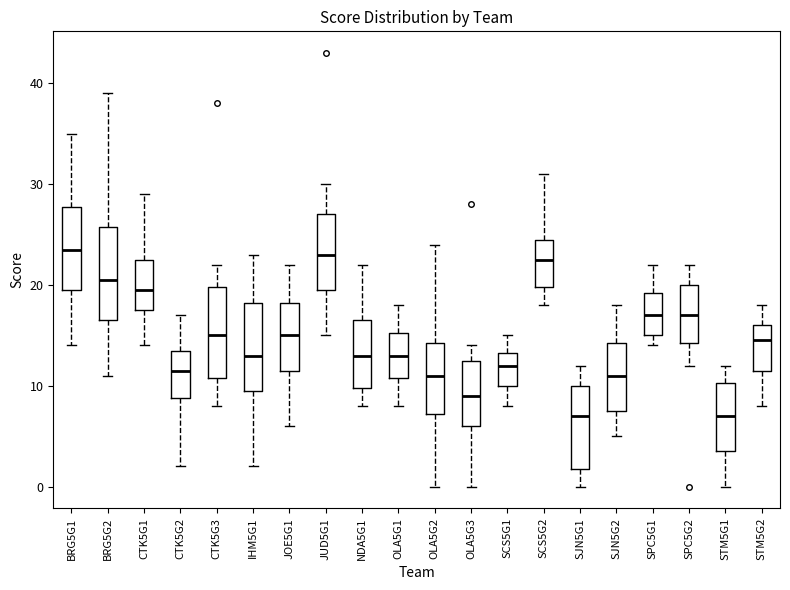

Where is the upper edge of the box for NDA5G1 on the y-axis? The values are not printed on the chart, so give them approximately, as read against the axis.

17